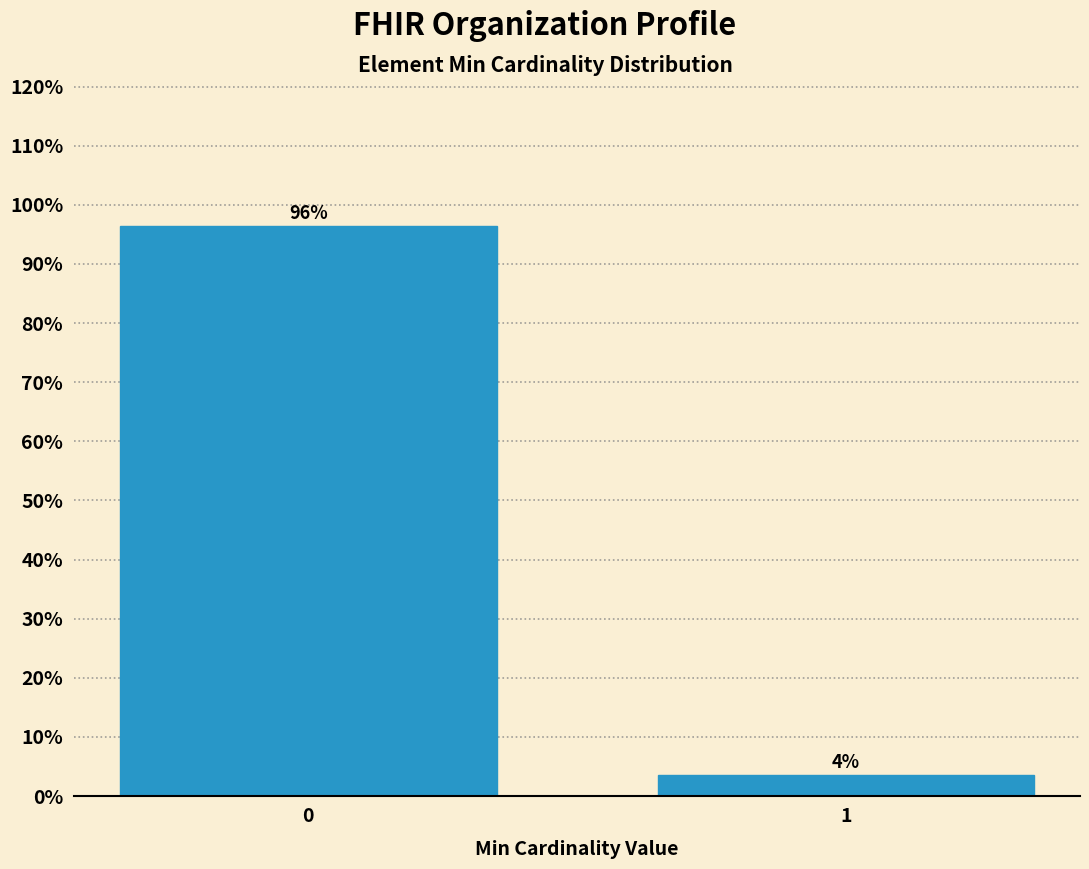

The chart shows a value of 29.5 at 0. True or false?

False